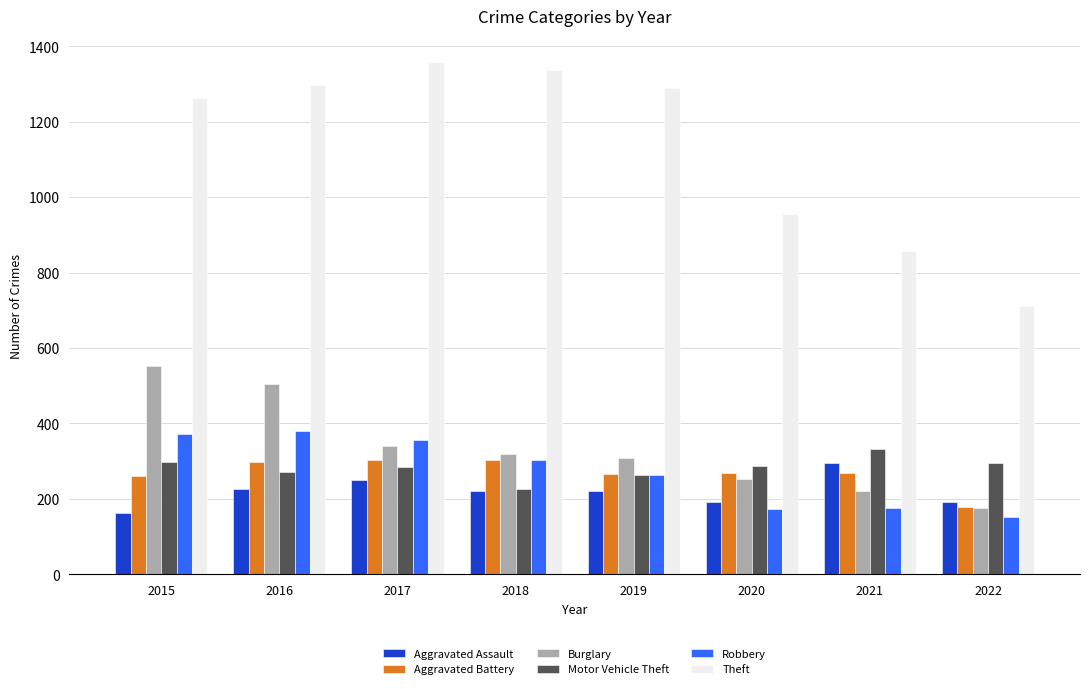

Is the value of Burglary at 2021 greater than the value of Motor Vehicle Theft at 2019?

No